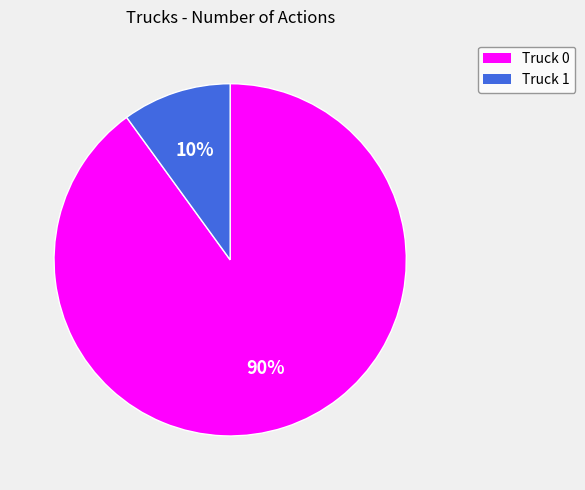

Is it true that Truck 0 is 83% of the pie?

False